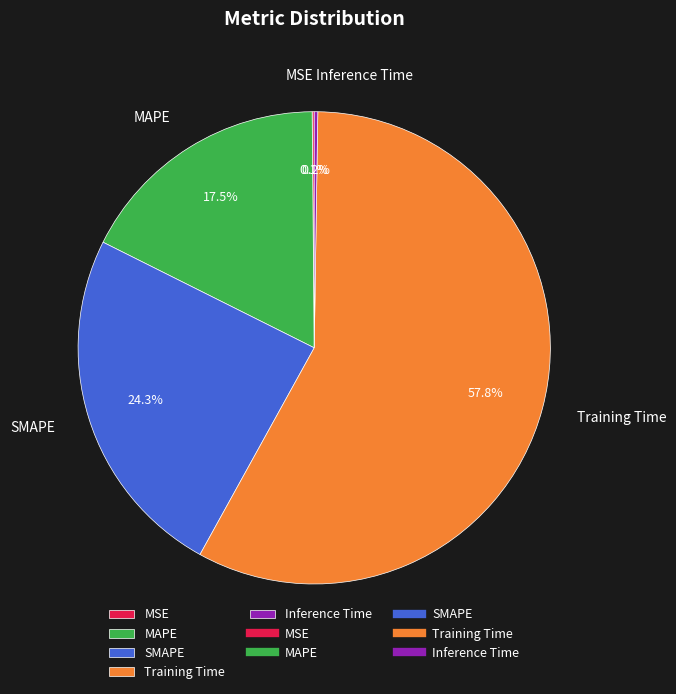

Is Training Time the majority of the pie?

Yes